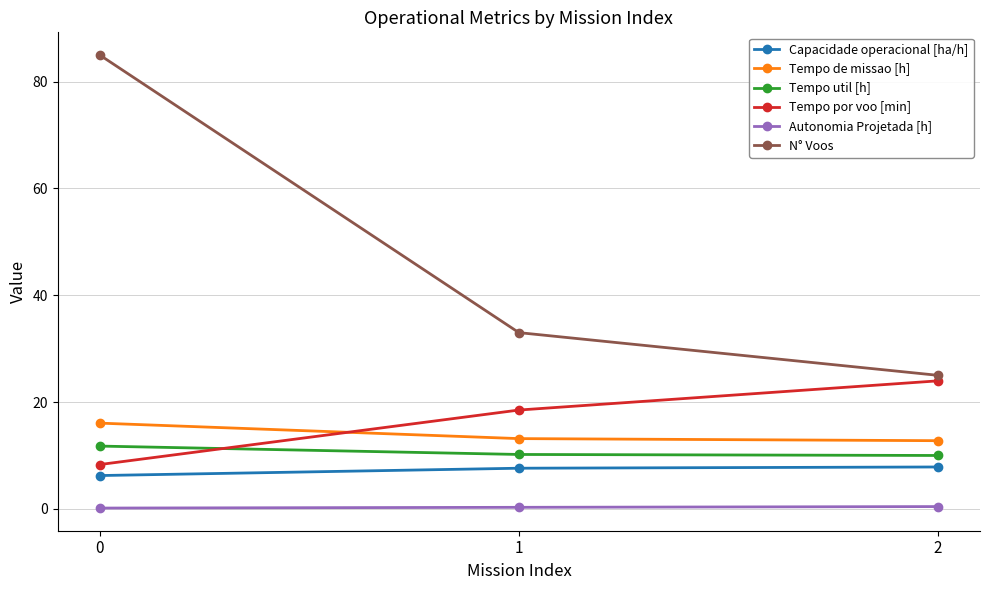

What is the sum of all Capacidade operacional [ha/h] values?

21.7